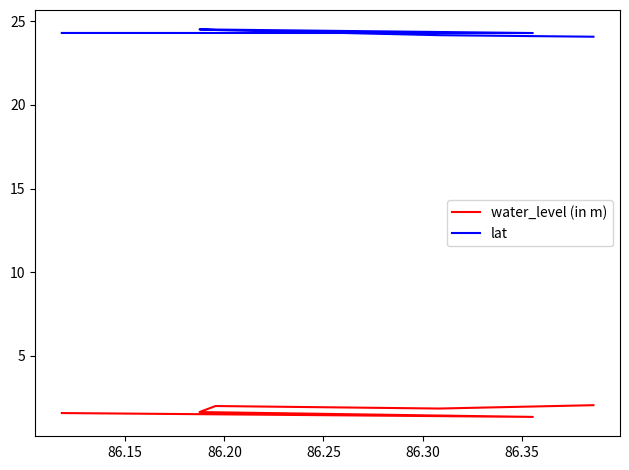

Is it true that lat equals 4.9 at 86.35?

False